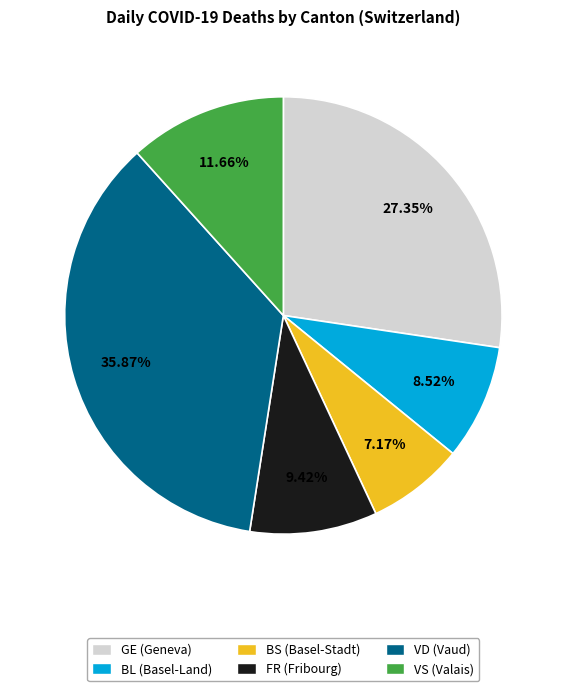

Rank the categories by value from lowest to highest.

BS, BL, FR, VS, GE, VD